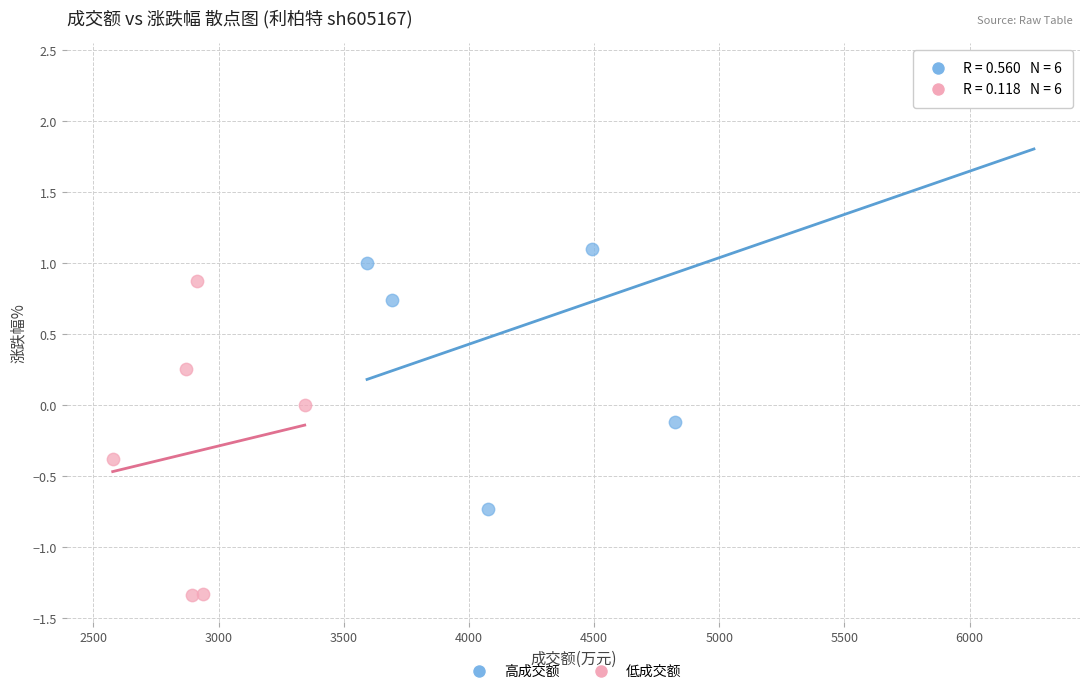

Which series has the widest spread of Y values?

高成交额